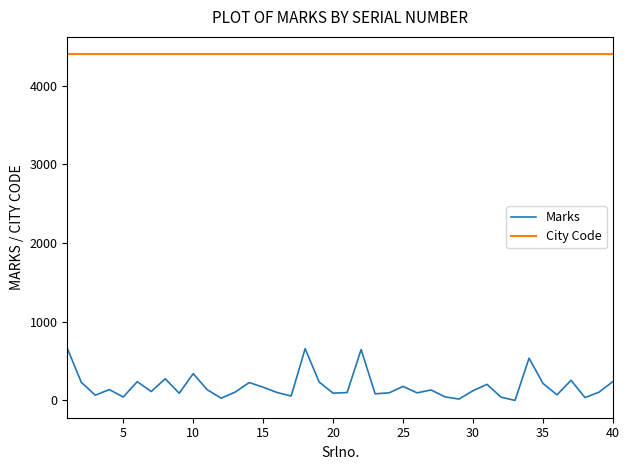

Does the chart display data point markers on the line(s)?

No